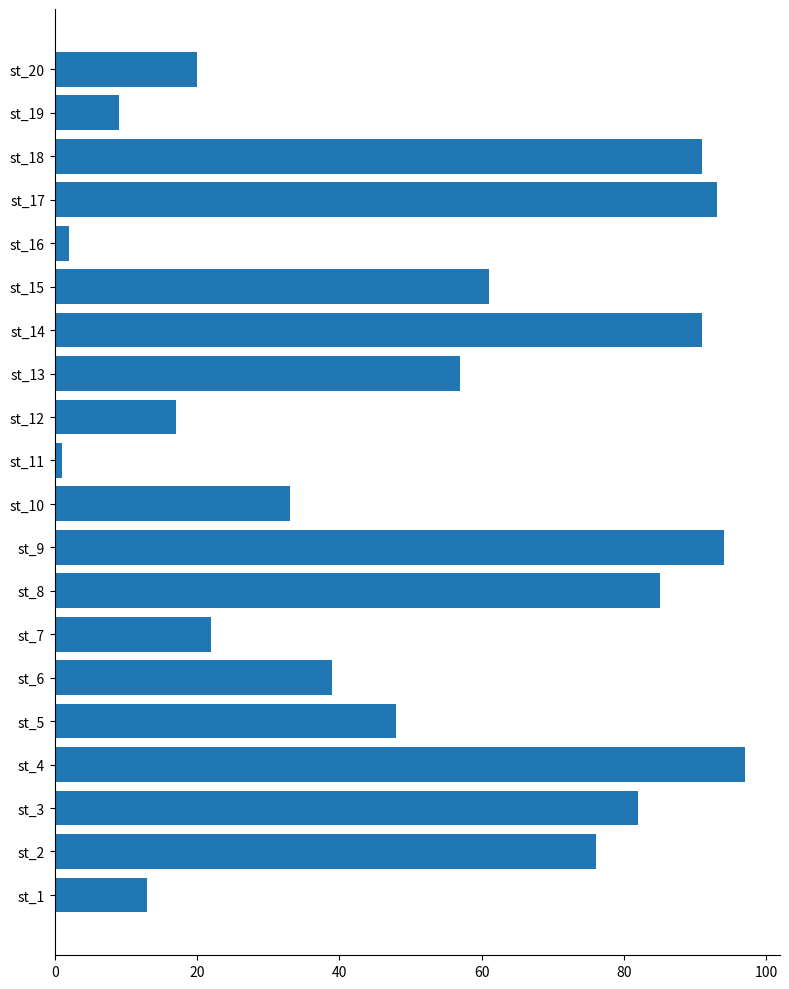

What is the difference between the maximum and minimum values?

96